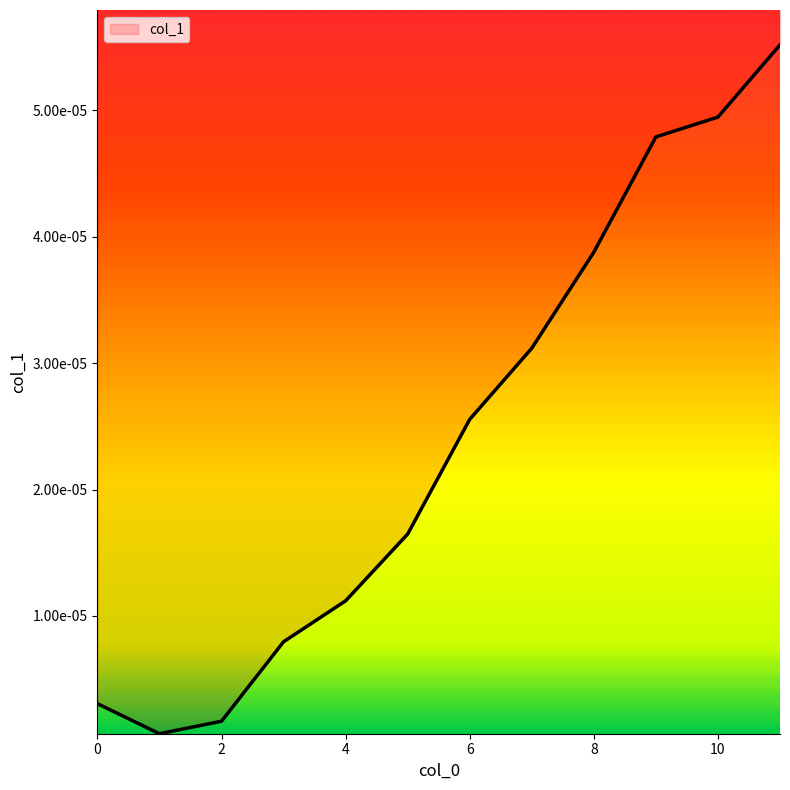

List the labels in order of value, largest first.

11, 10, 9, 8, 7, 6, 5, 4, 3, 0, 2, 1